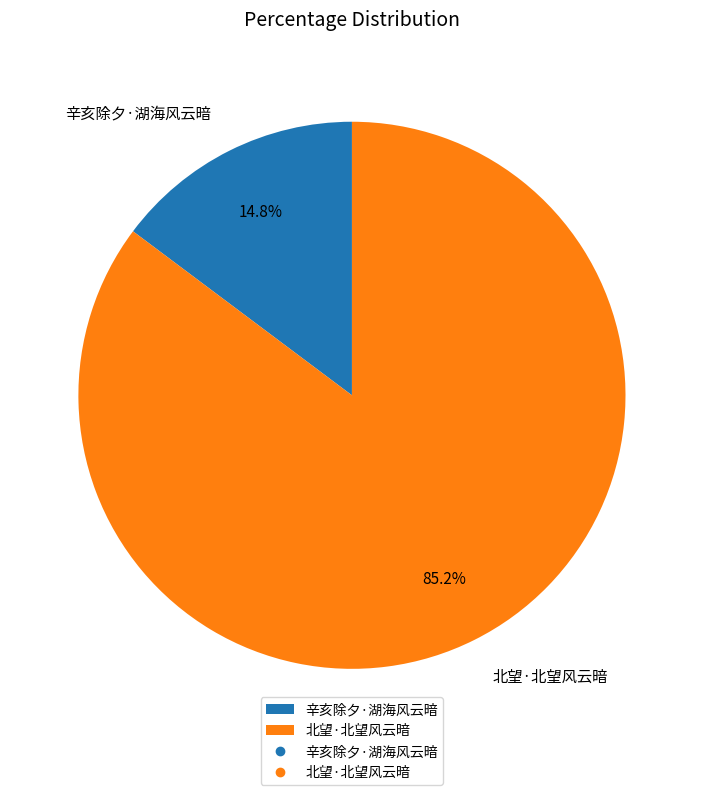

Rank the categories by value from lowest to highest.

辛亥除夕·湖海风云暗, 北望·北望风云暗